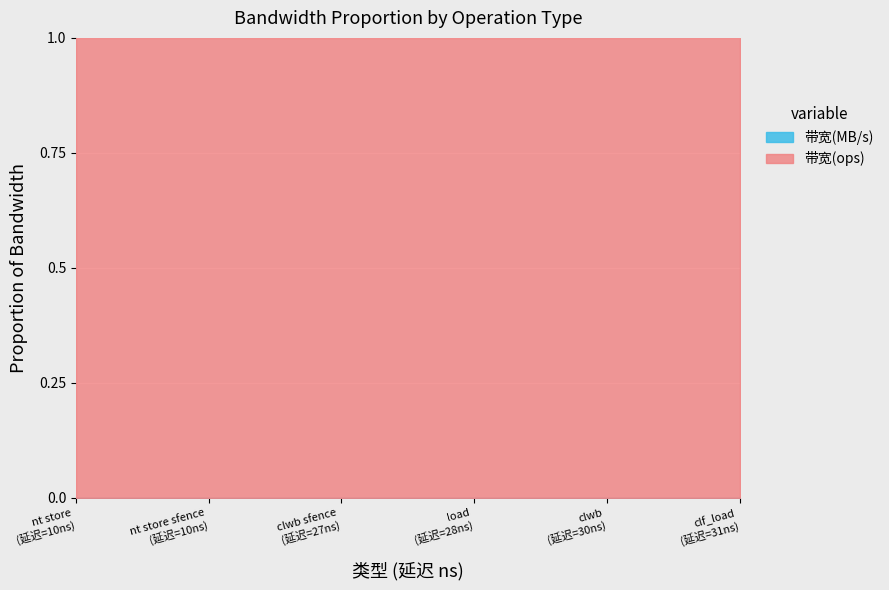

The value of 带宽(ops) at clwb sfence is 37037037. True or false?

True